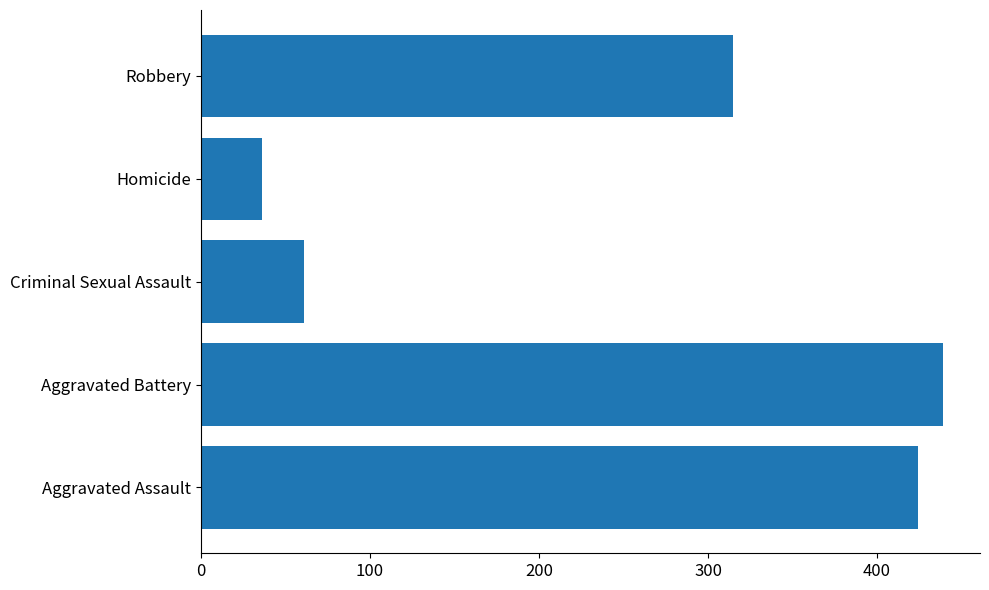

The chart shows a value of 439 at Aggravated Battery. True or false?

True